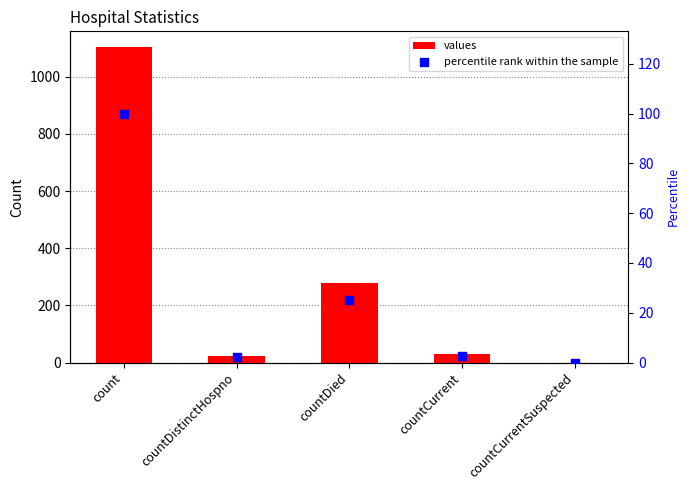

Which series has the largest total across all categories?

values